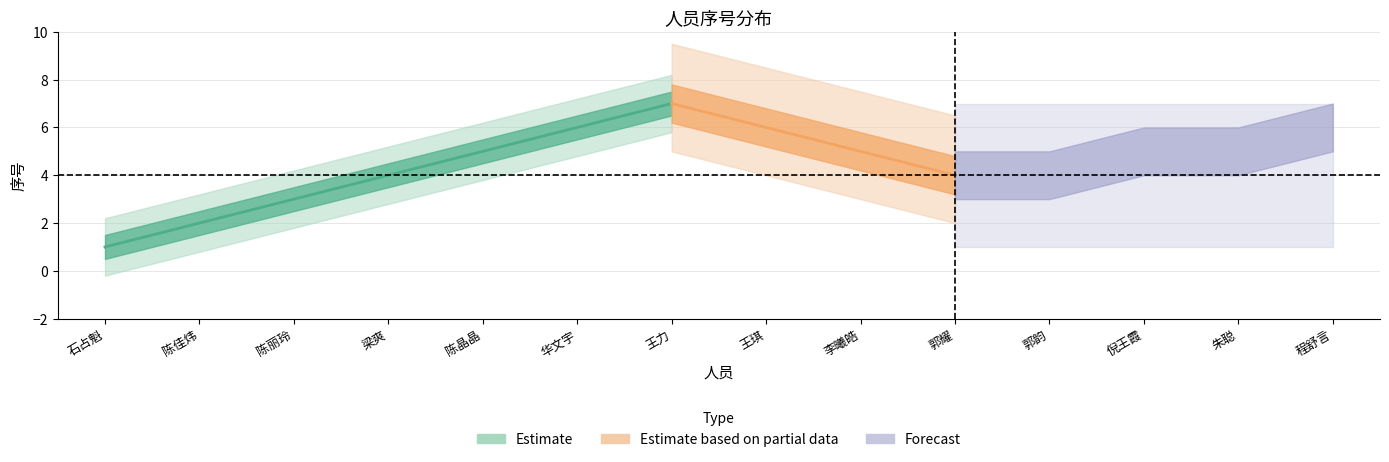

Rank the categories by value from highest to lowest.

王力, 华文宇, 陈晶晶, 梁爽, 陈丽玲, 陈佳炜, 石占魁